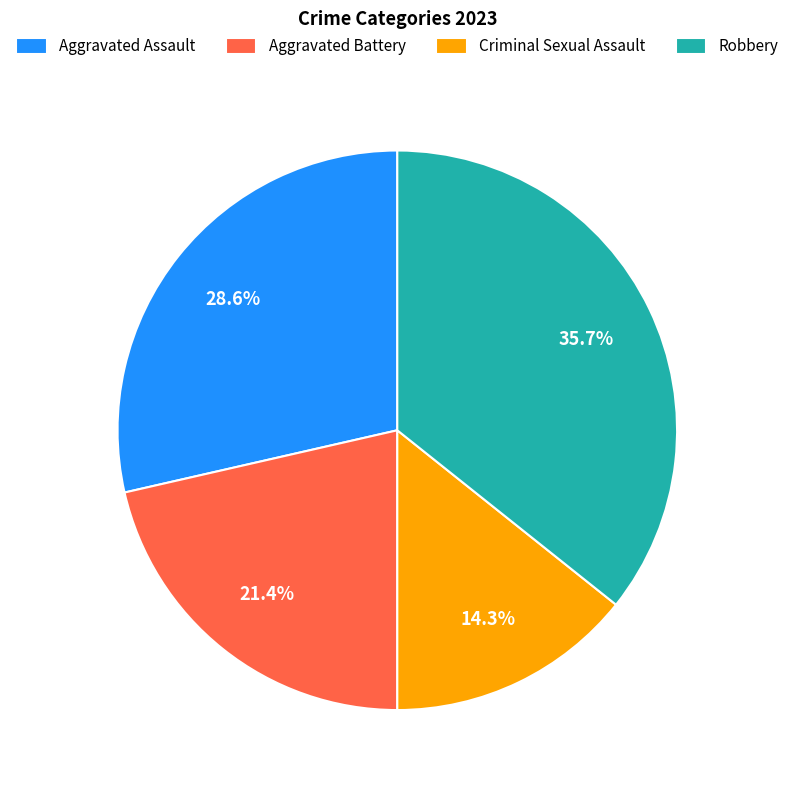

Between Aggravated Battery and Robbery, which is larger?

Robbery